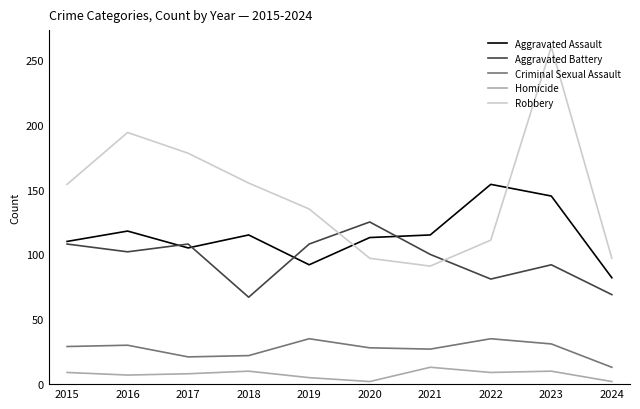

Which category has the lowest value in the Criminal Sexual Assault series?

2024